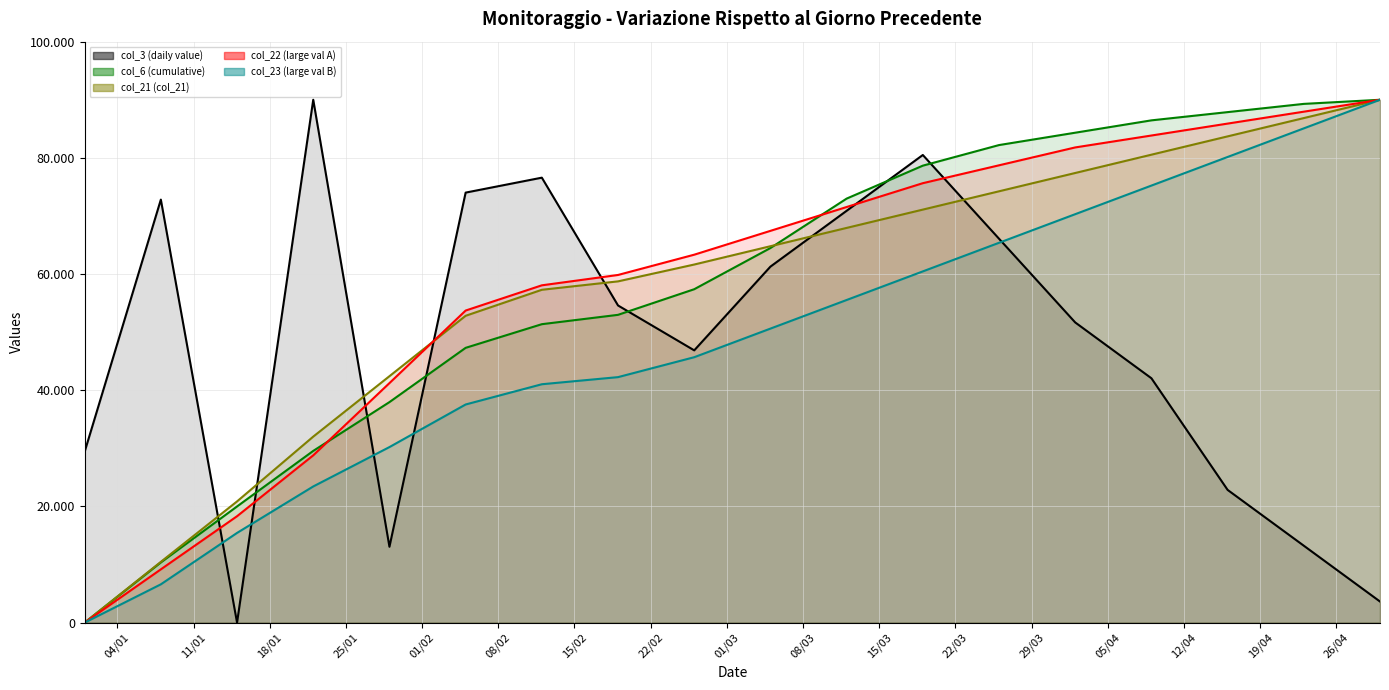

What is the average value of the col_23 (large val B) series?

48608.3